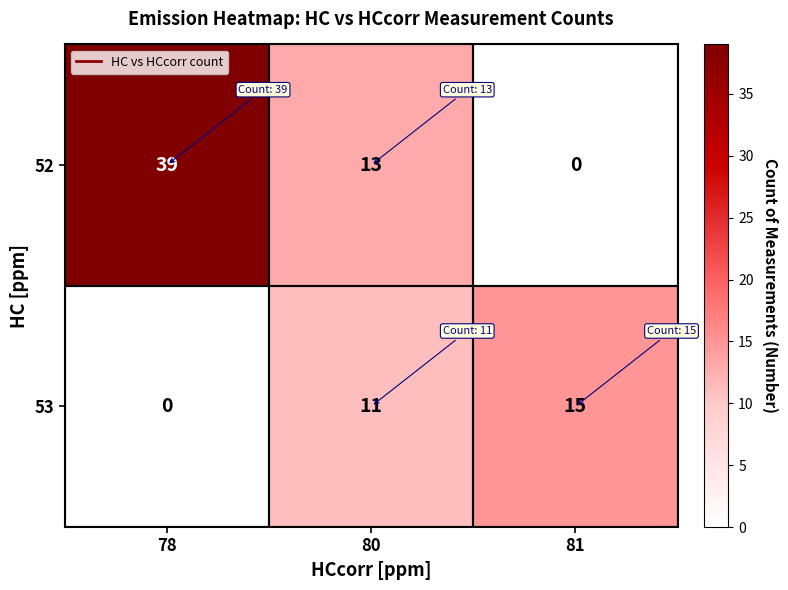

What is the total value across all series at 78?

39